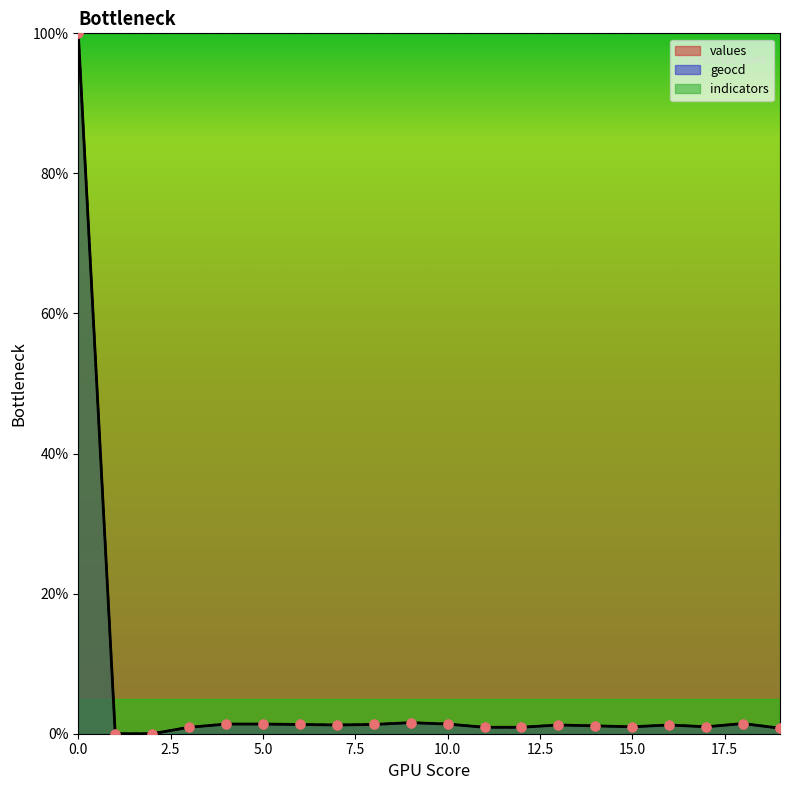

What is the total value across all series at 3?

1.8